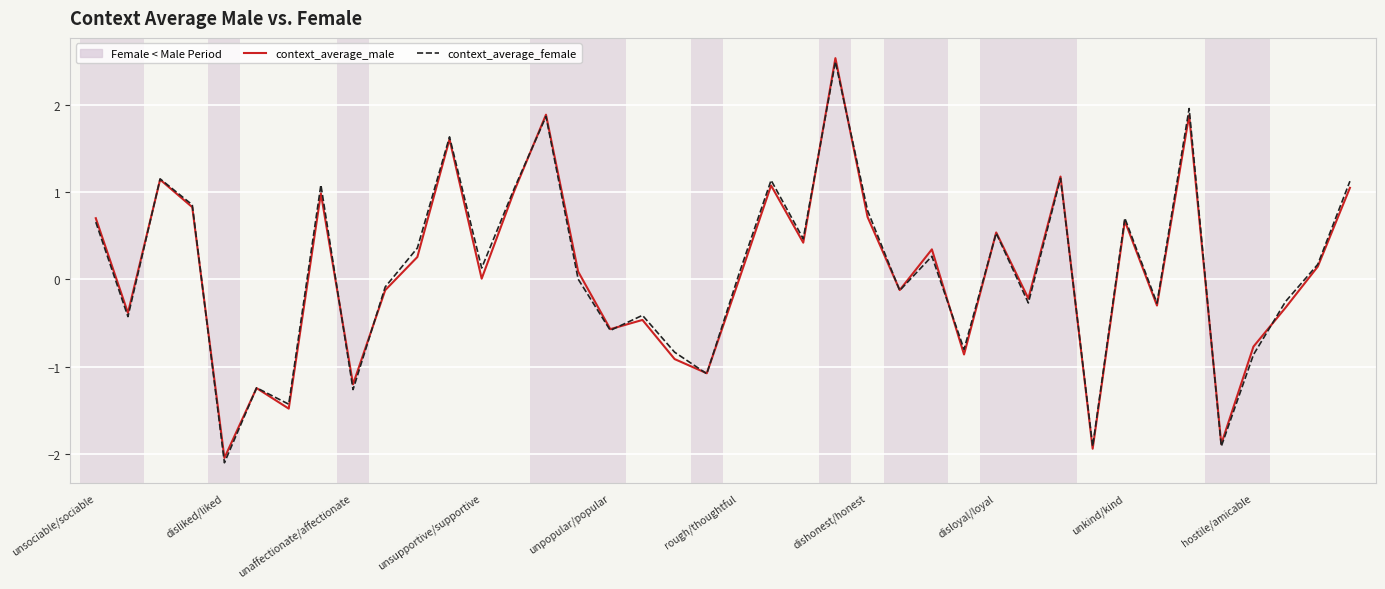

What is the lowest value of the context_average_female series?

-2.1